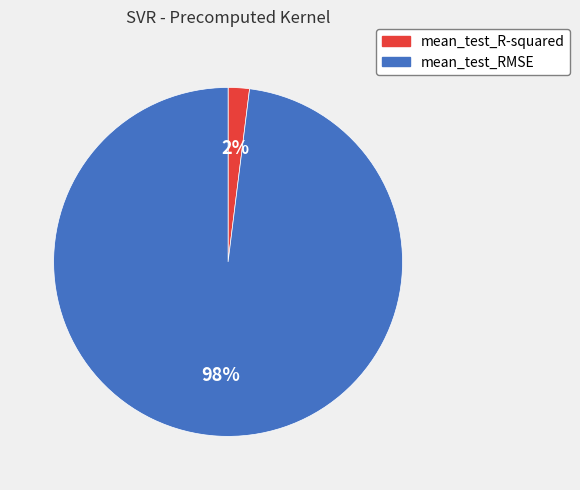

To the nearest percent, what portion does mean_test_R-squared represent?

2%